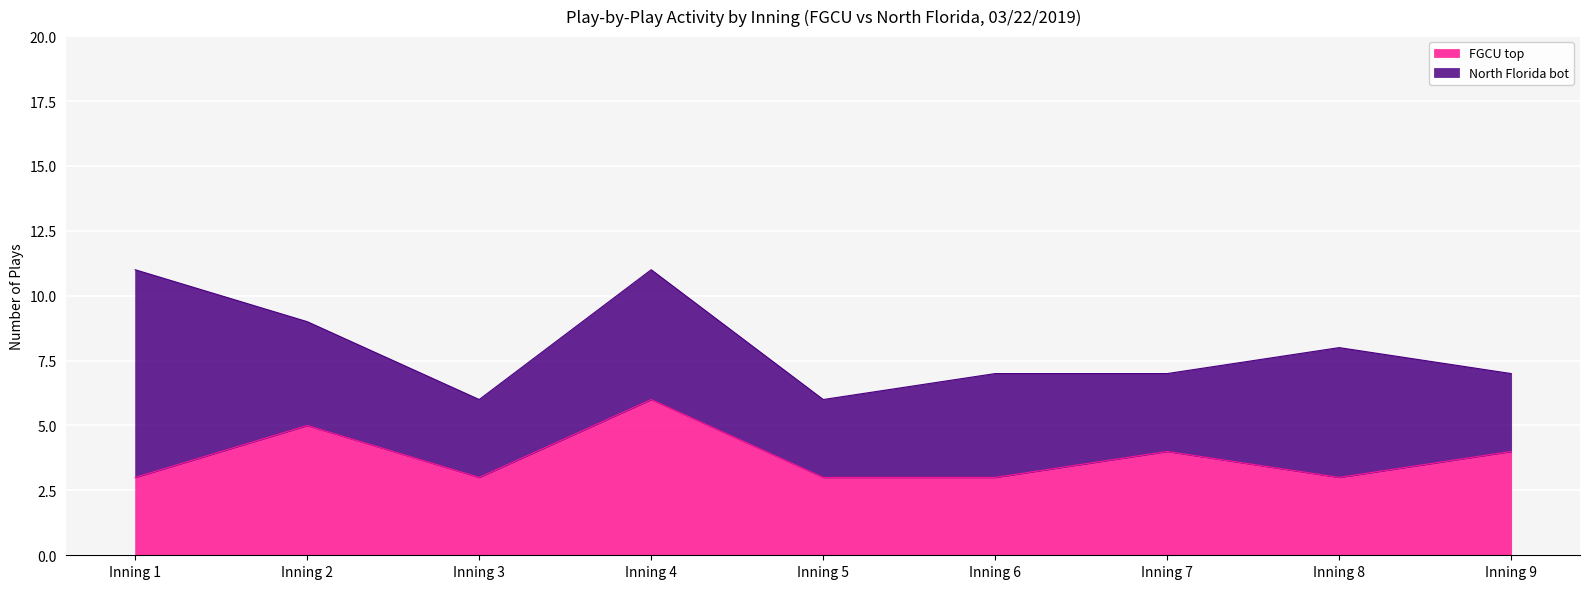

Which category has the lowest value across all series?

Inning 1